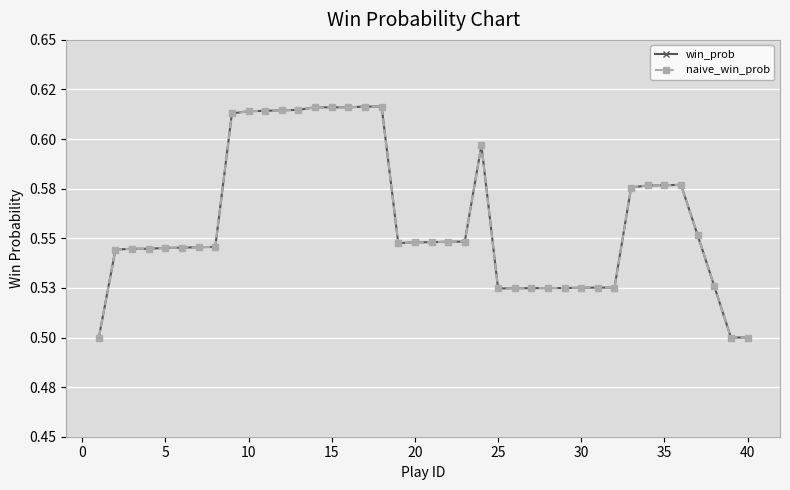

List the series in order of their peak value, highest first.

win_prob, naive_win_prob